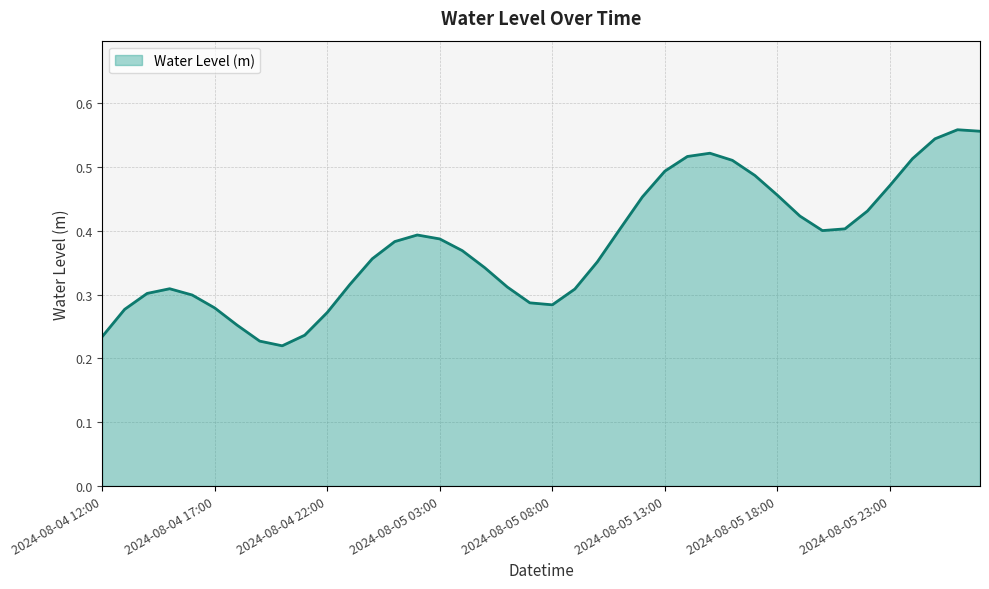

Is this an area chart (filled region under the line)?

Yes